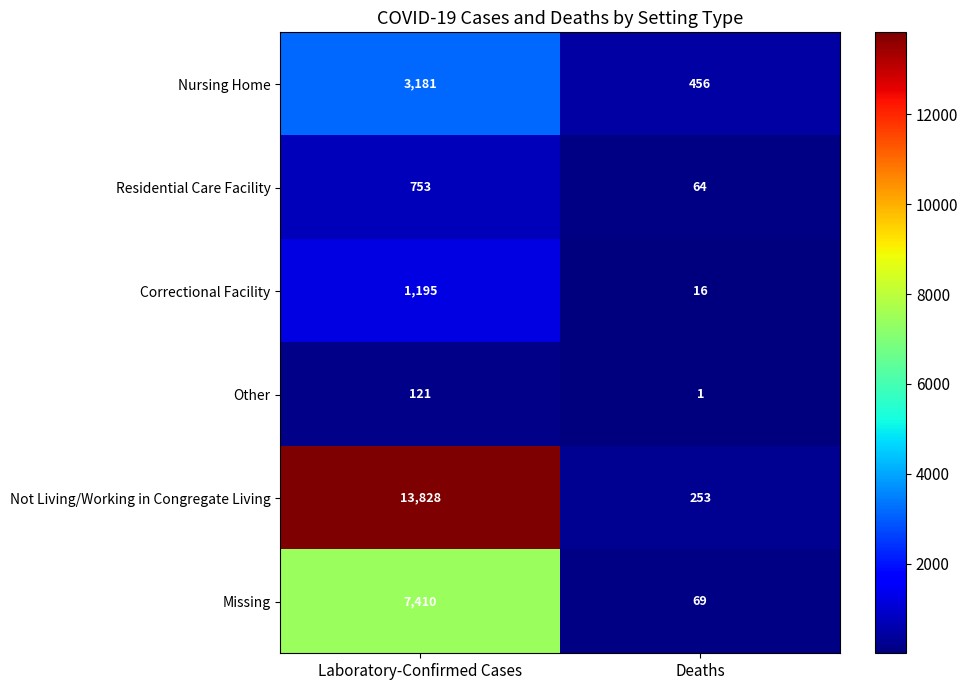

Rank the series at Laboratory-Confirmed Cases from lowest to highest value.

Other, Residential Care Facility, Correctional Facility, Nursing Home, Missing, Not Living/Working in Congregate Living